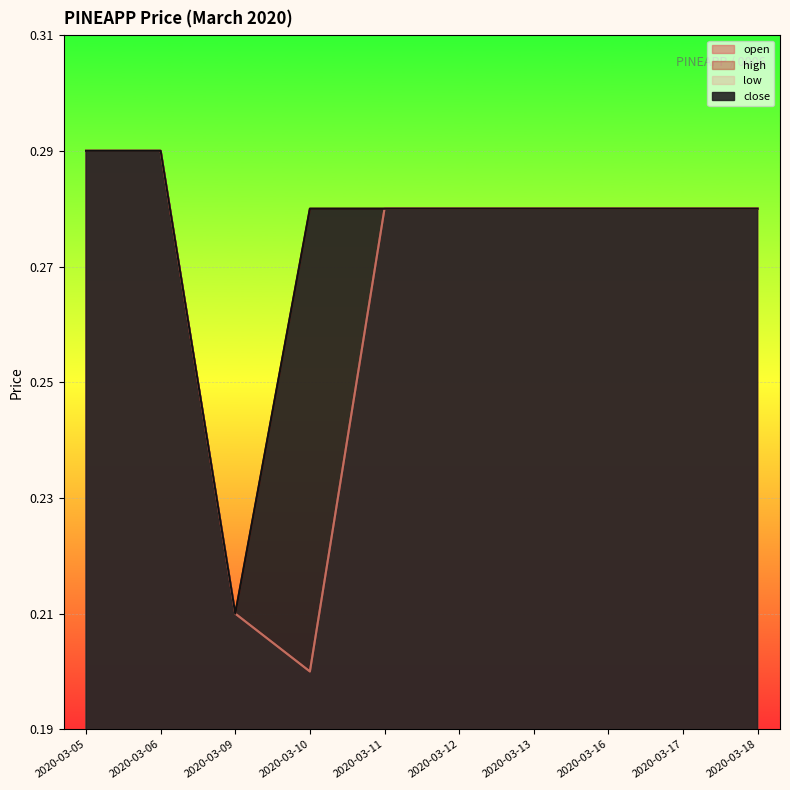

At which category is the sum across all series the highest?

2020-03-05